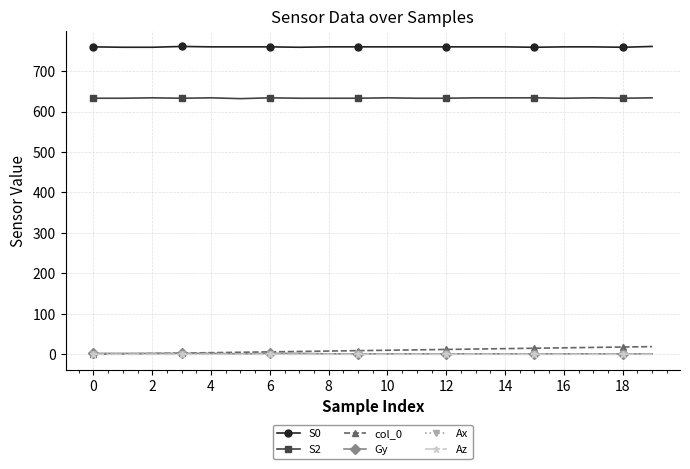

Which series has the largest total across all categories?

S0